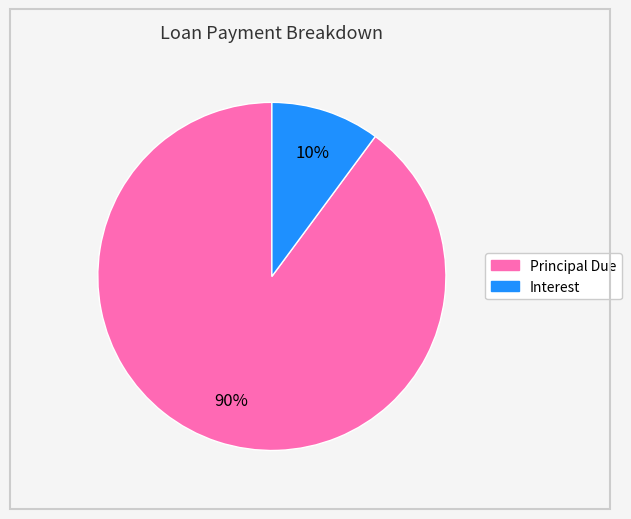

Count the number of slices in the pie.

2